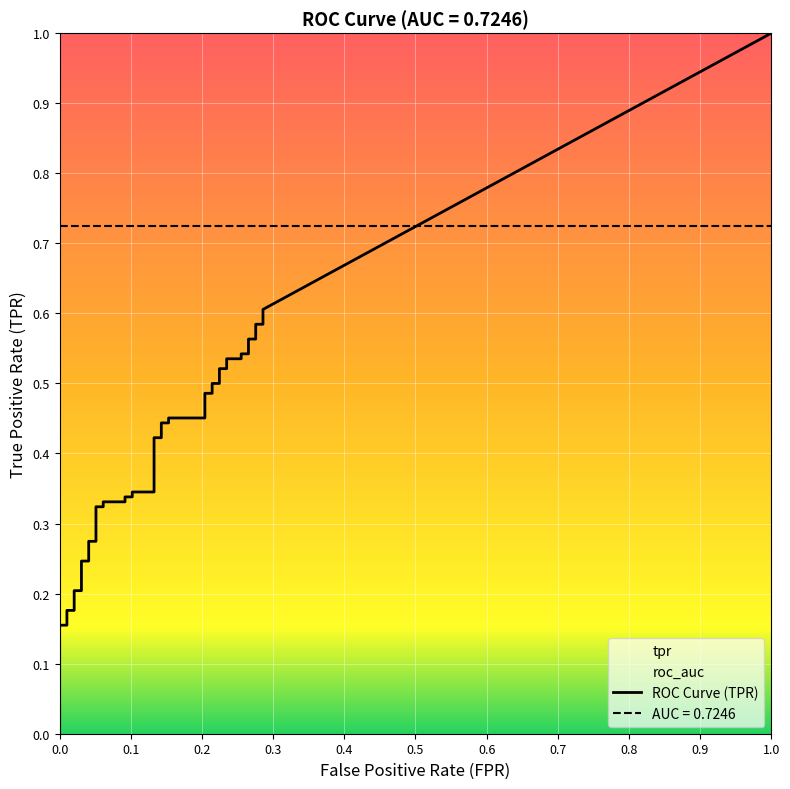

True or false: tpr and fpr intersect in this chart.

False